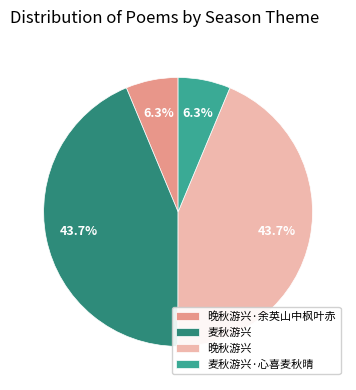

Which has a higher value, 麦秋游兴 or 麦秋游兴·心喜麦秋晴?

麦秋游兴